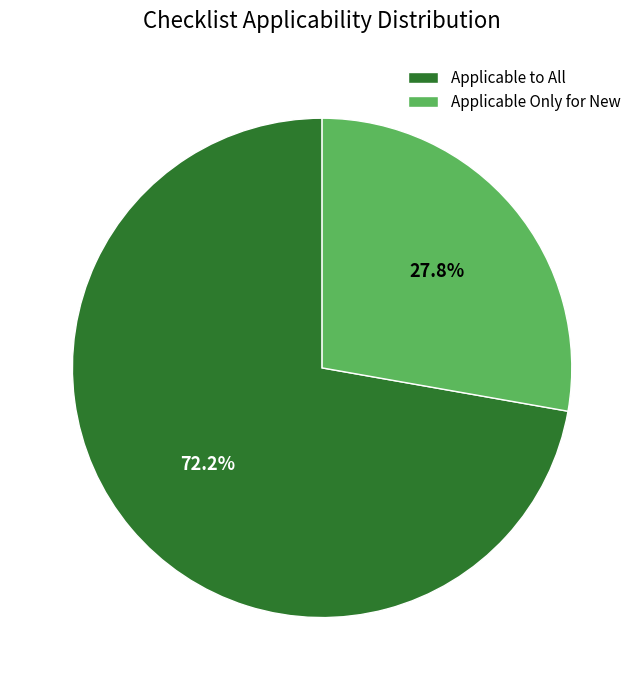

To the nearest percent, what is the difference between the largest and smallest slice percentages?

44%